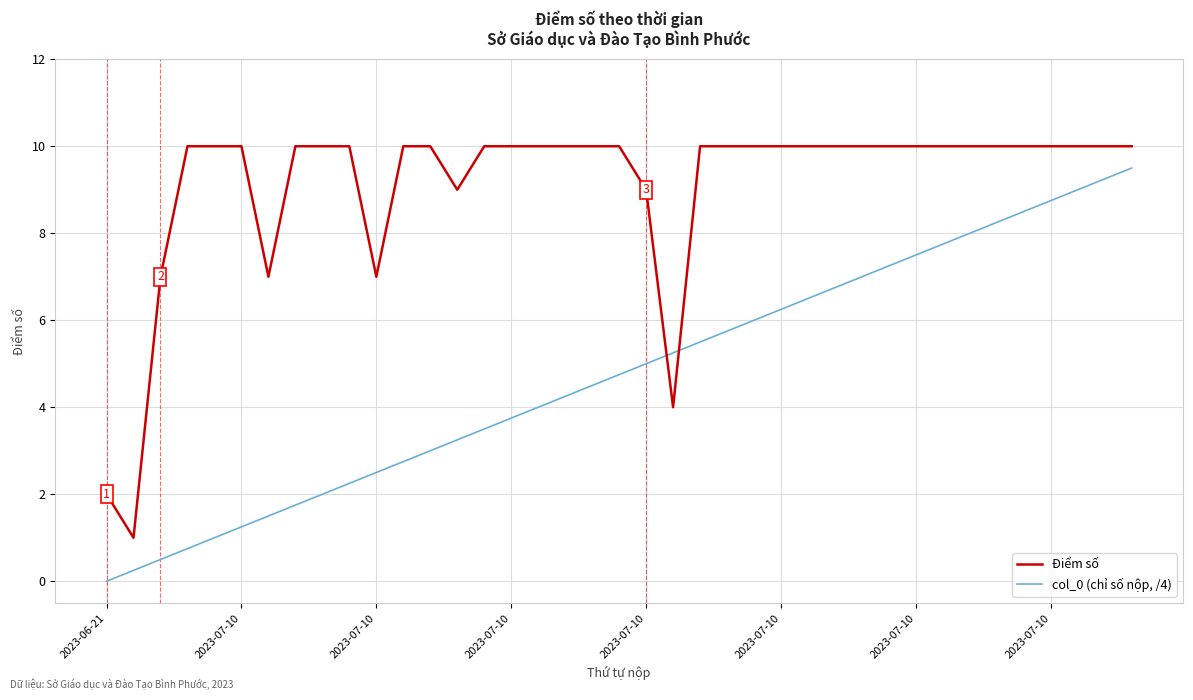

List the series in order of their peak value, lowest first.

col_0 (chỉ số nộp, /4), Điểm số